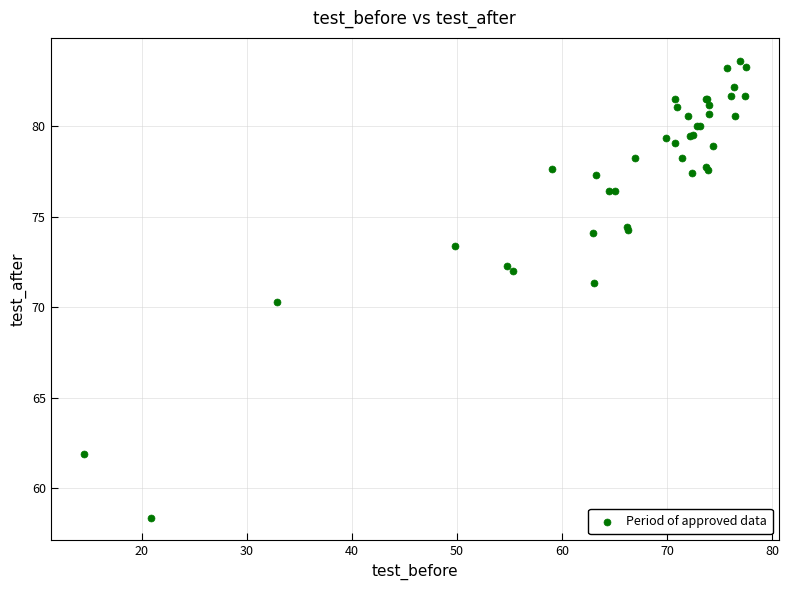

What Y value in the scatter plot is closest to 70?

70.3